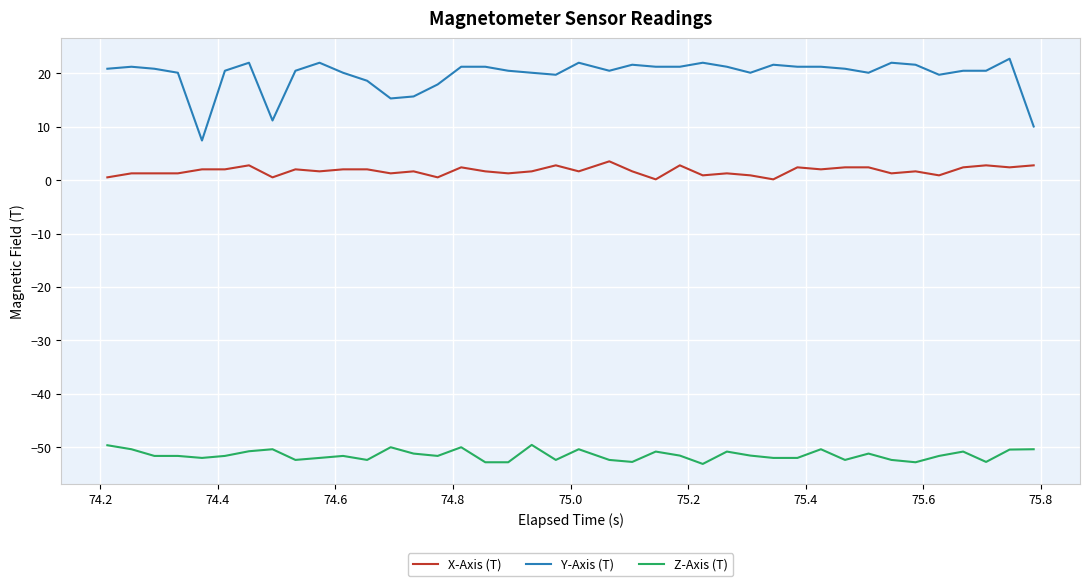

List the series in order of their peak value, highest first.

Y-Axis (T), X-Axis (T), Z-Axis (T)